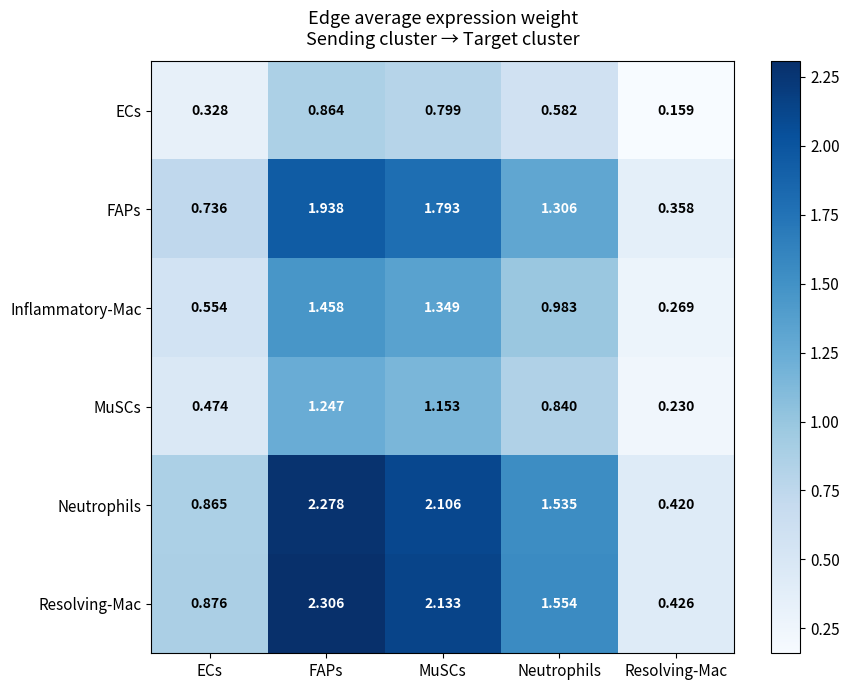

Rank the series at MuSCs from highest to lowest value.

Resolving-Mac, Neutrophils, FAPs, Inflammatory-Mac, MuSCs, ECs